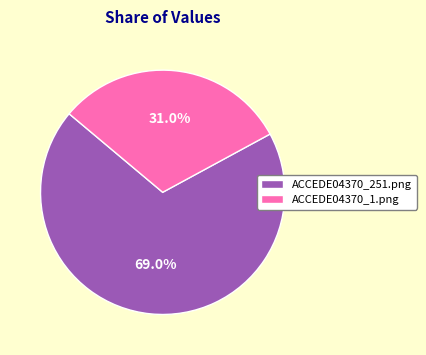

To the nearest percent, what percentage of the pie is ACCEDE04370_251.png?

69%